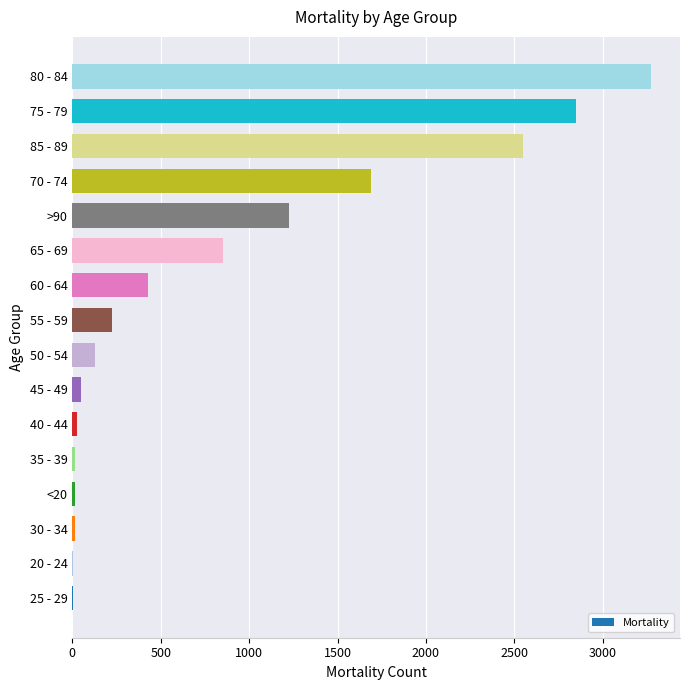

Is it true that the value at 55 - 59 is 88?

False